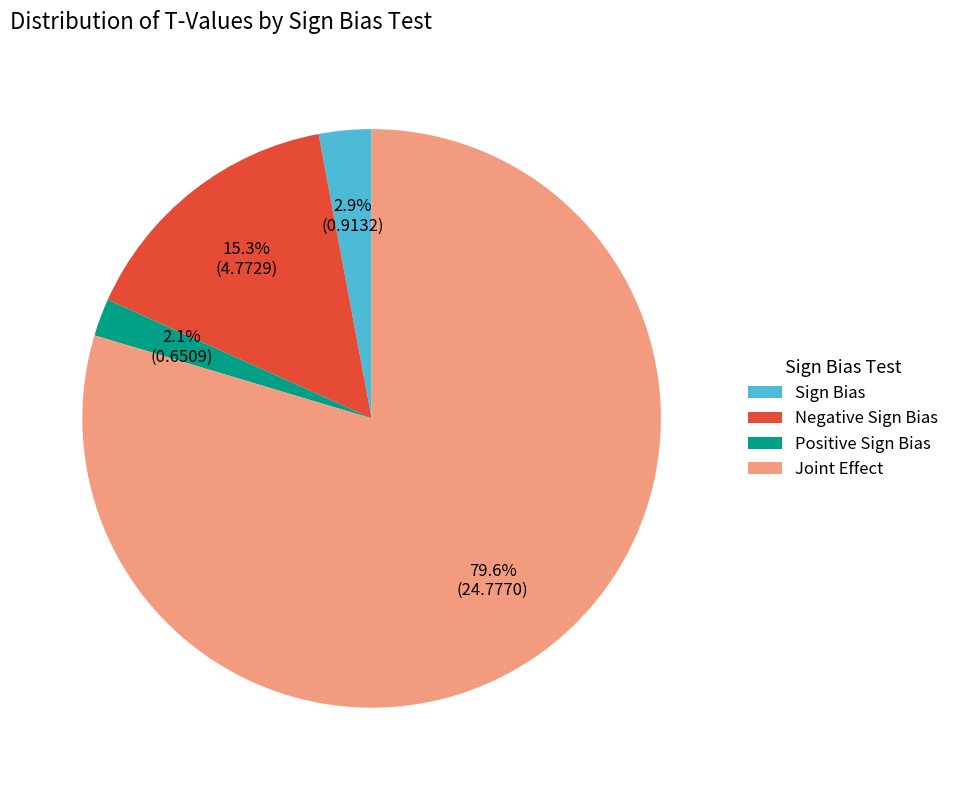

Which has a higher value, Joint Effect or Sign Bias?

Joint Effect